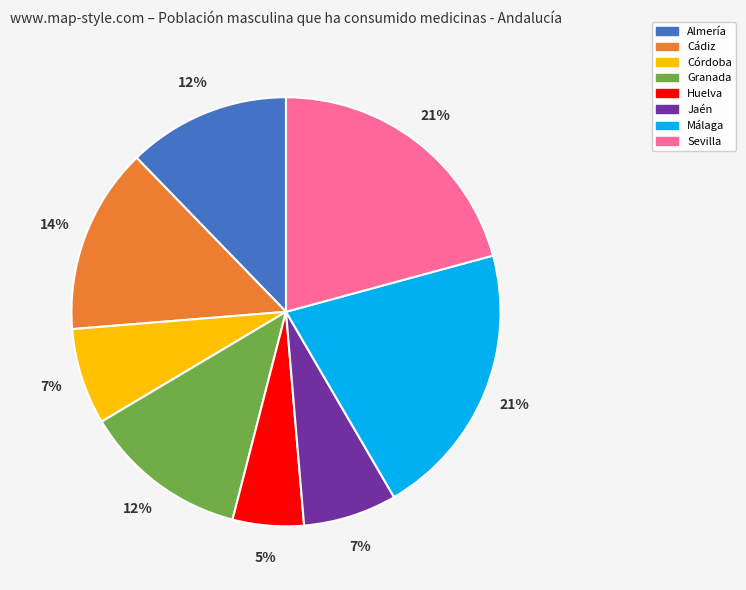

To the nearest percent, what portion does Málaga represent?

21%